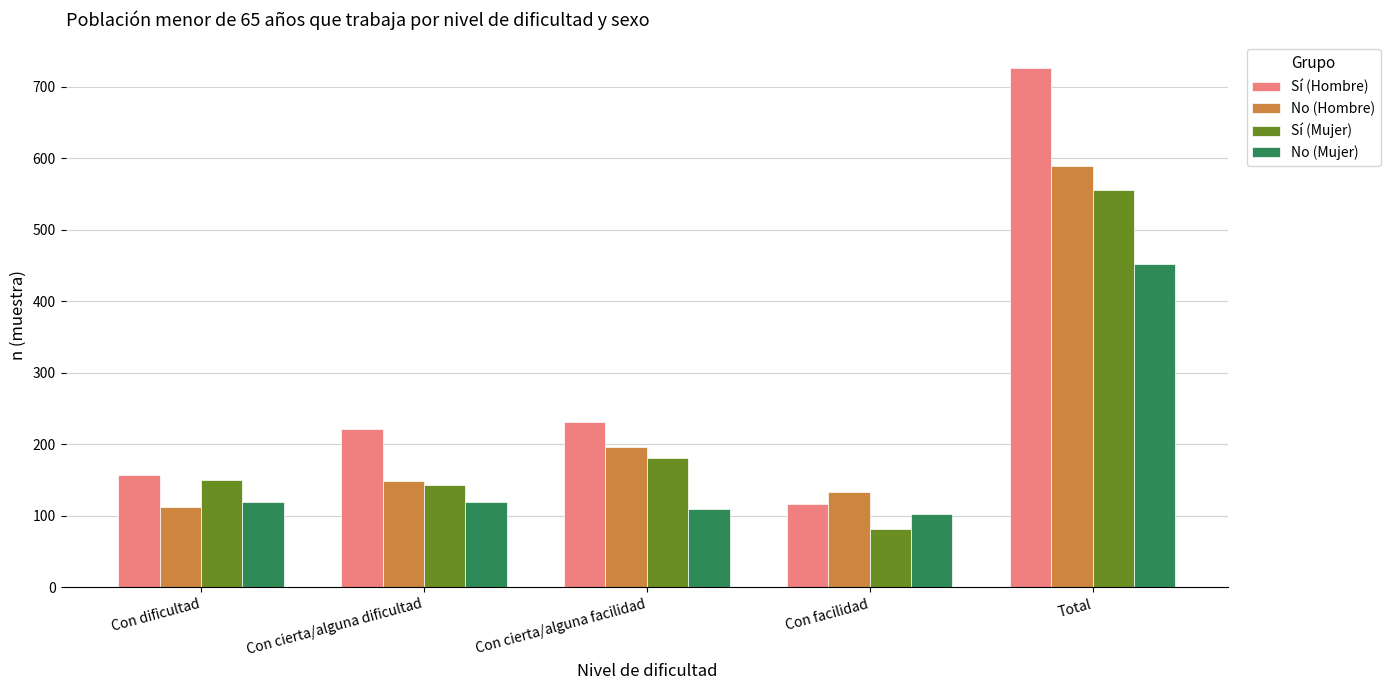

At which label does No (Mujer) reach its peak?

Total